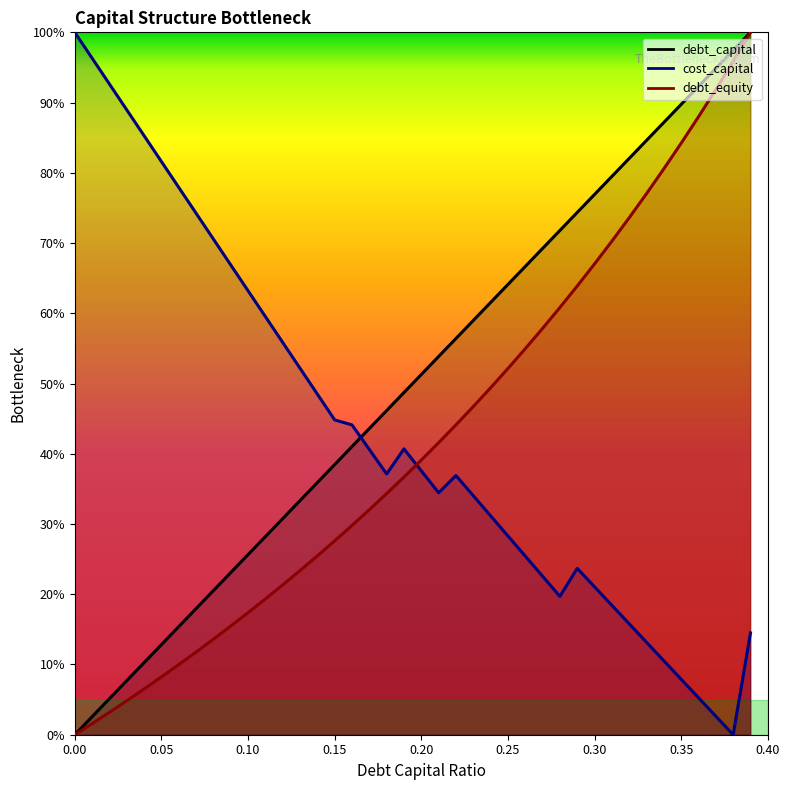

The value of debt_capital at 0.19 is 0.1. True or false?

False